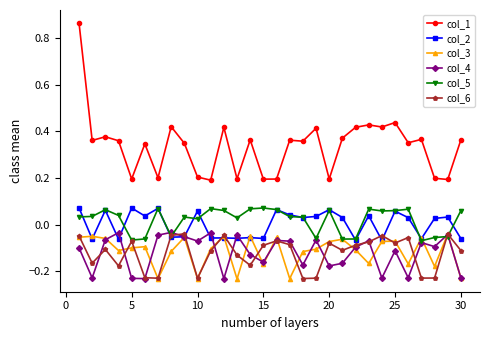

Which series has the largest range (max minus min)?

col_1